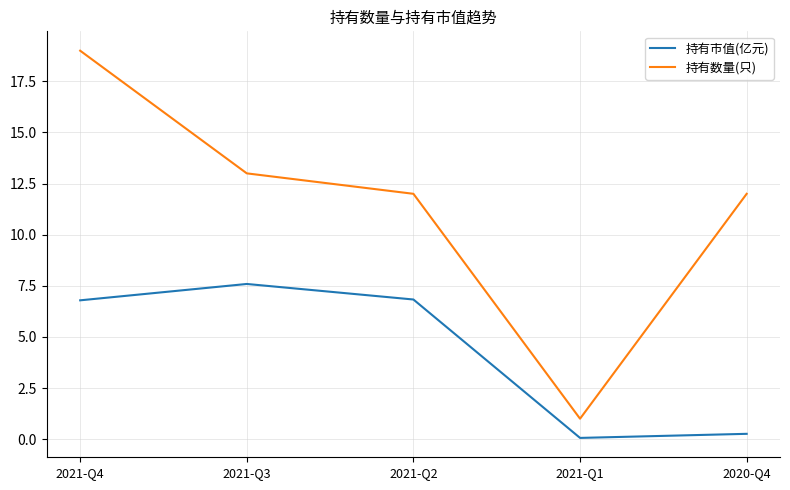

Reading right to left, list all the values displayed in this chart.

持有市值(亿元): 0.3	0.1	6.8	7.6	6.8
持有数量(只): 12.0	1.0	12.0	13.0	19.0